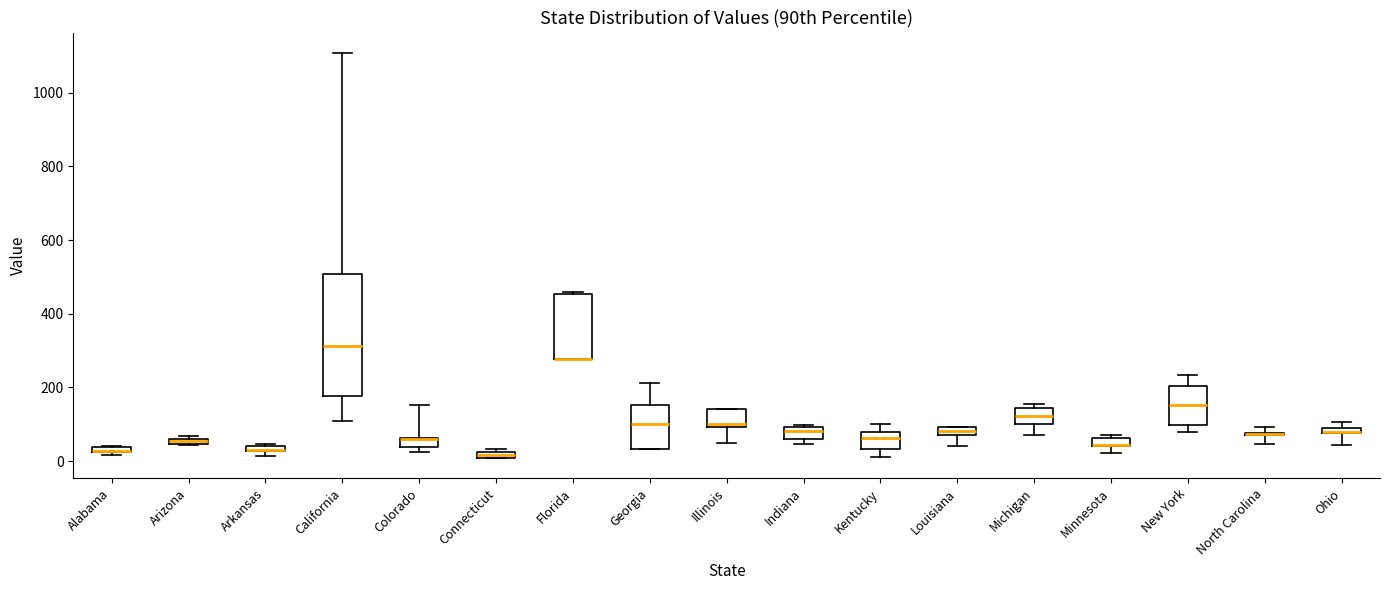

Where does the median line of the box for Michigan sit on the y-axis? The values are not printed on the chart, so give them approximately, as read against the axis.

120